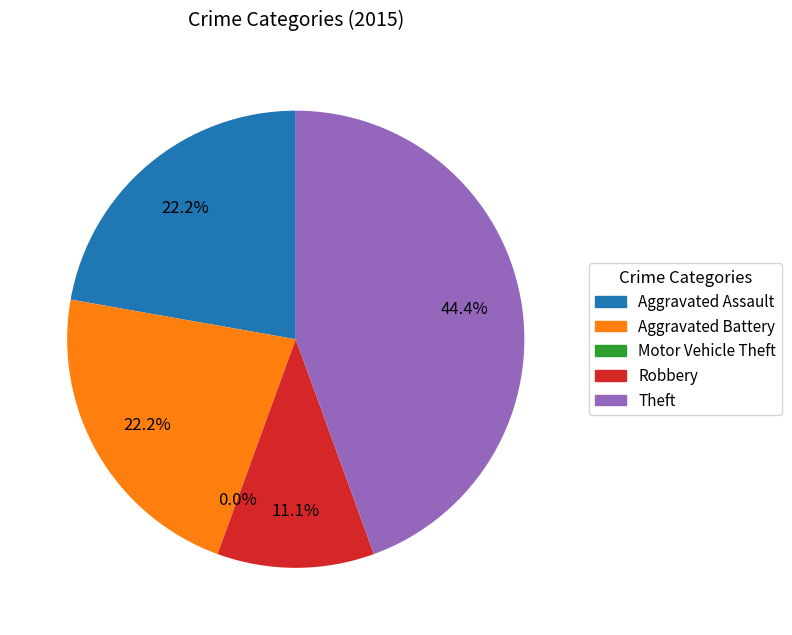

True or false: Motor Vehicle Theft accounts for 1% of the total.

False